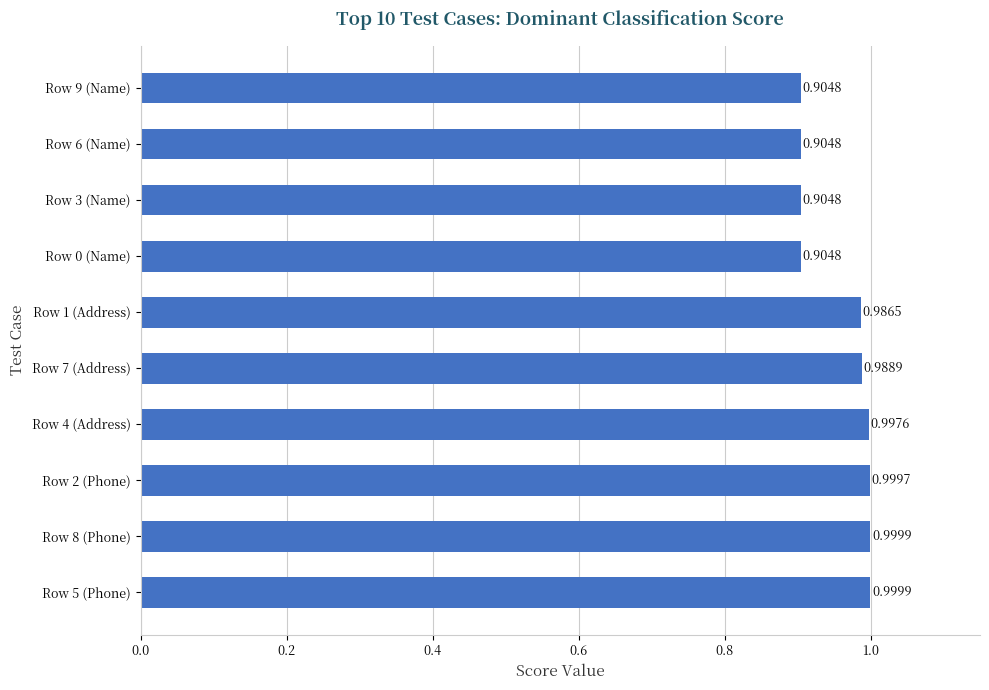

What is the sum of all values?

9.6